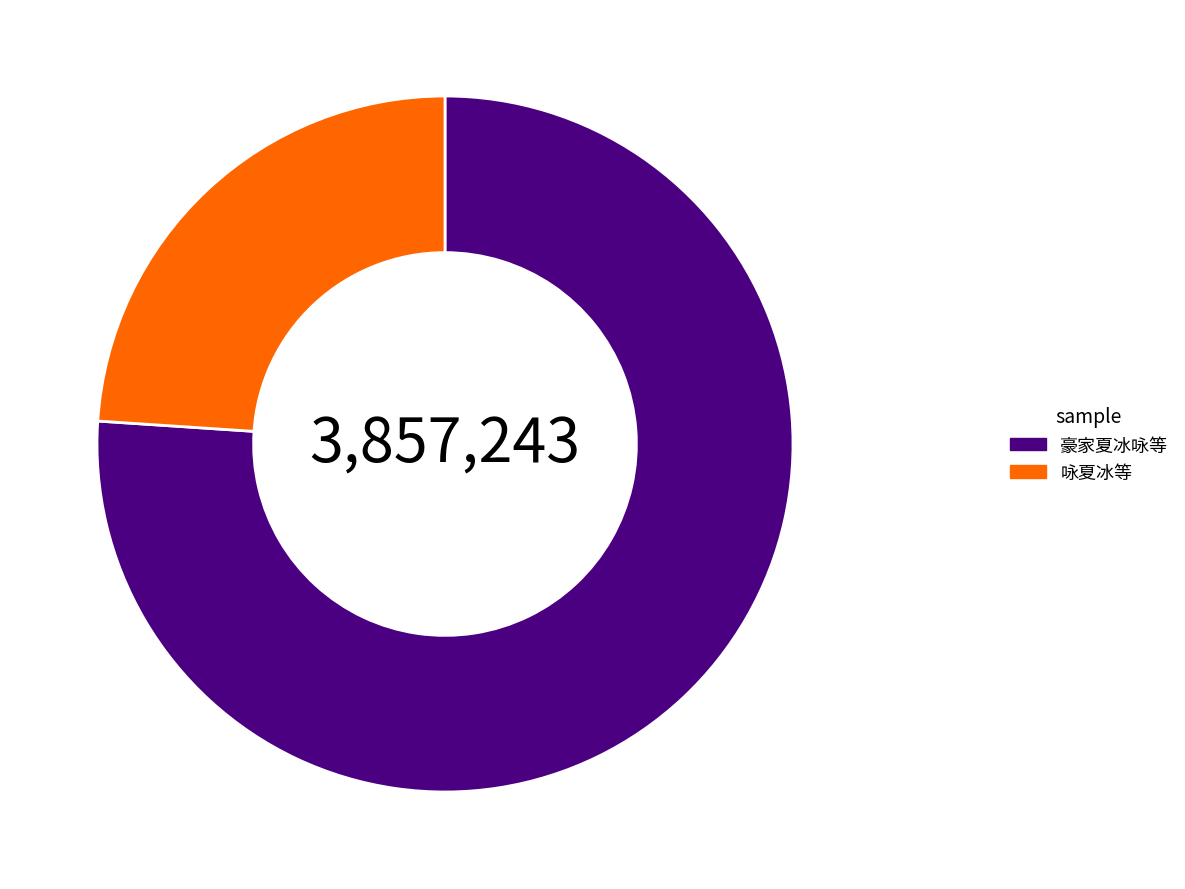

Which category has the biggest portion of the pie?

豪家夏冰咏等